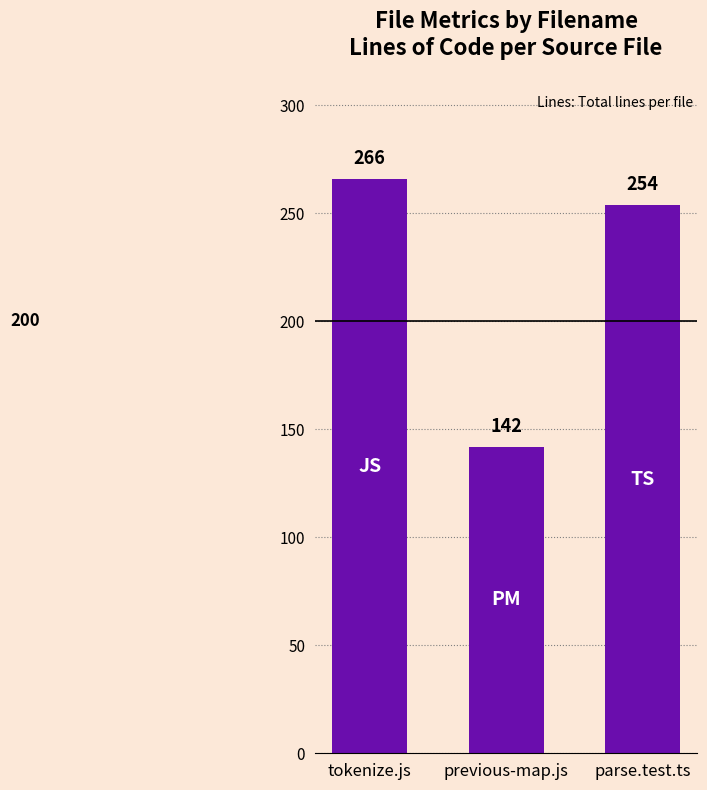

The value at tokenize.js is 266. True or false?

True